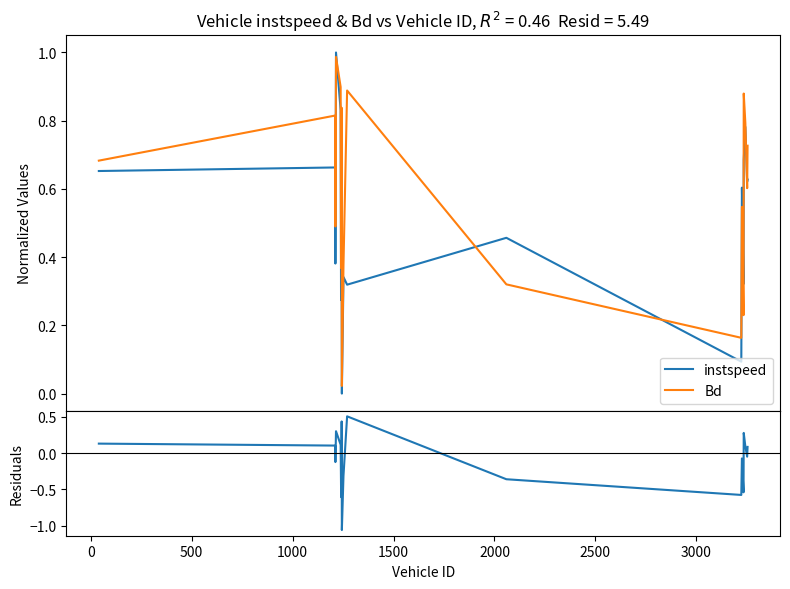

What is the sum of all residuals values?

-2.3